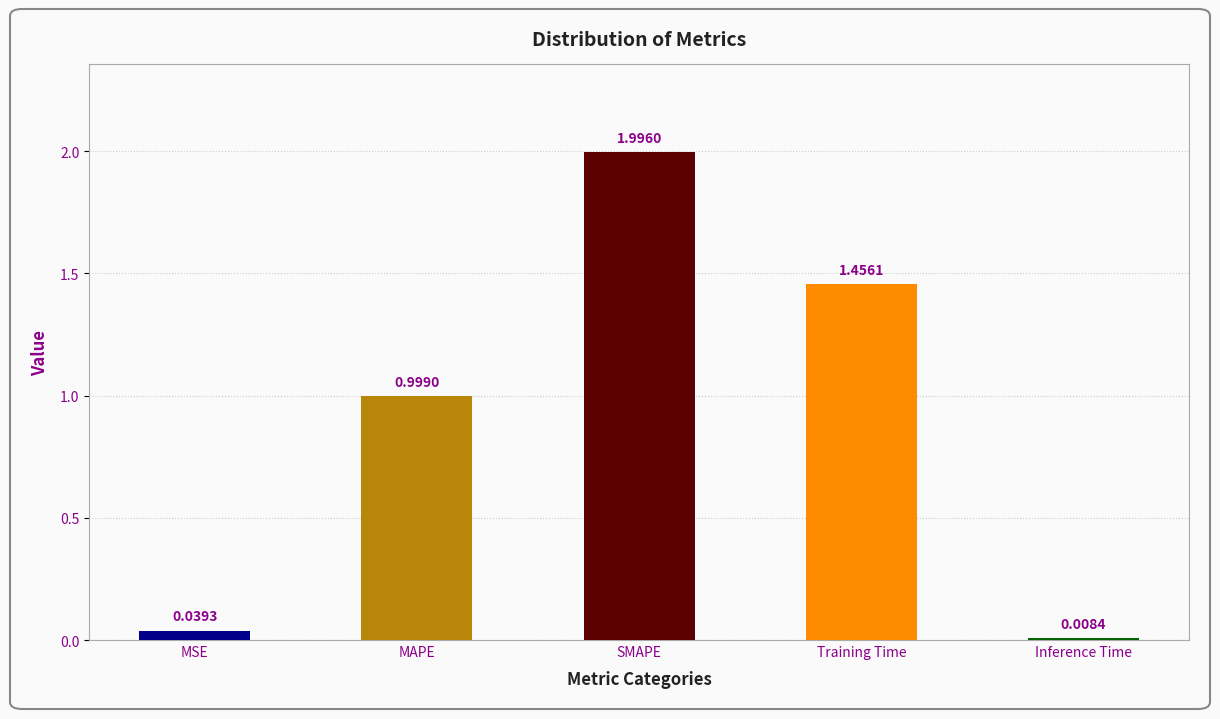

List the labels in order of value, largest first.

SMAPE, Training Time, MAPE, MSE, Inference Time